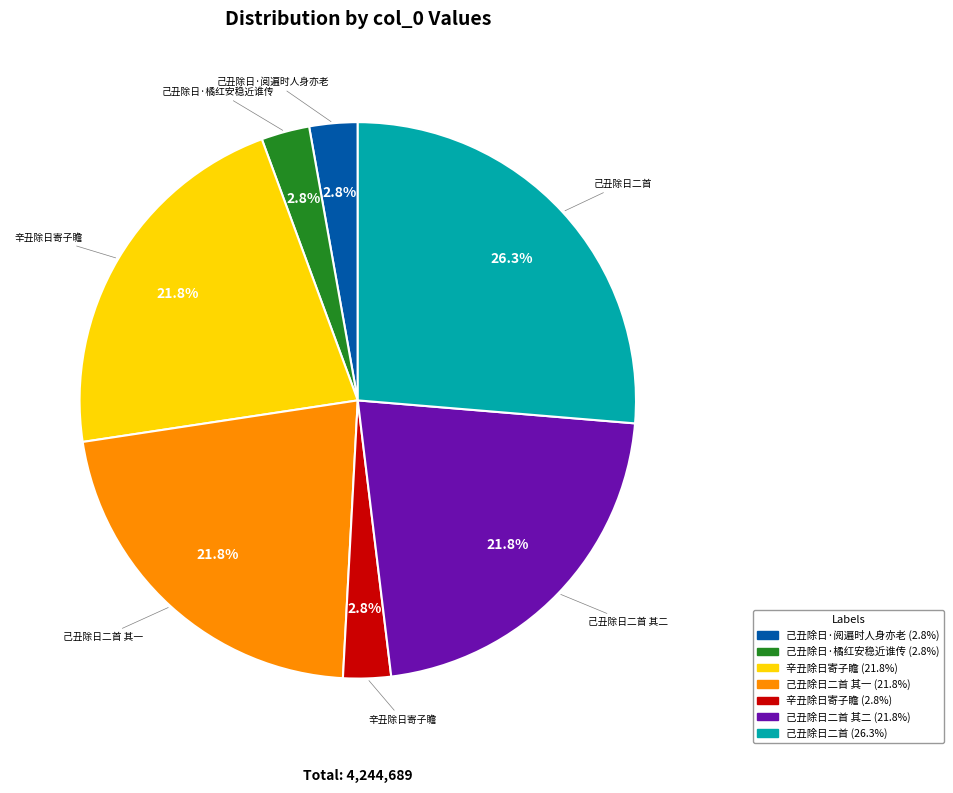

Is there a majority slice in this chart?

No